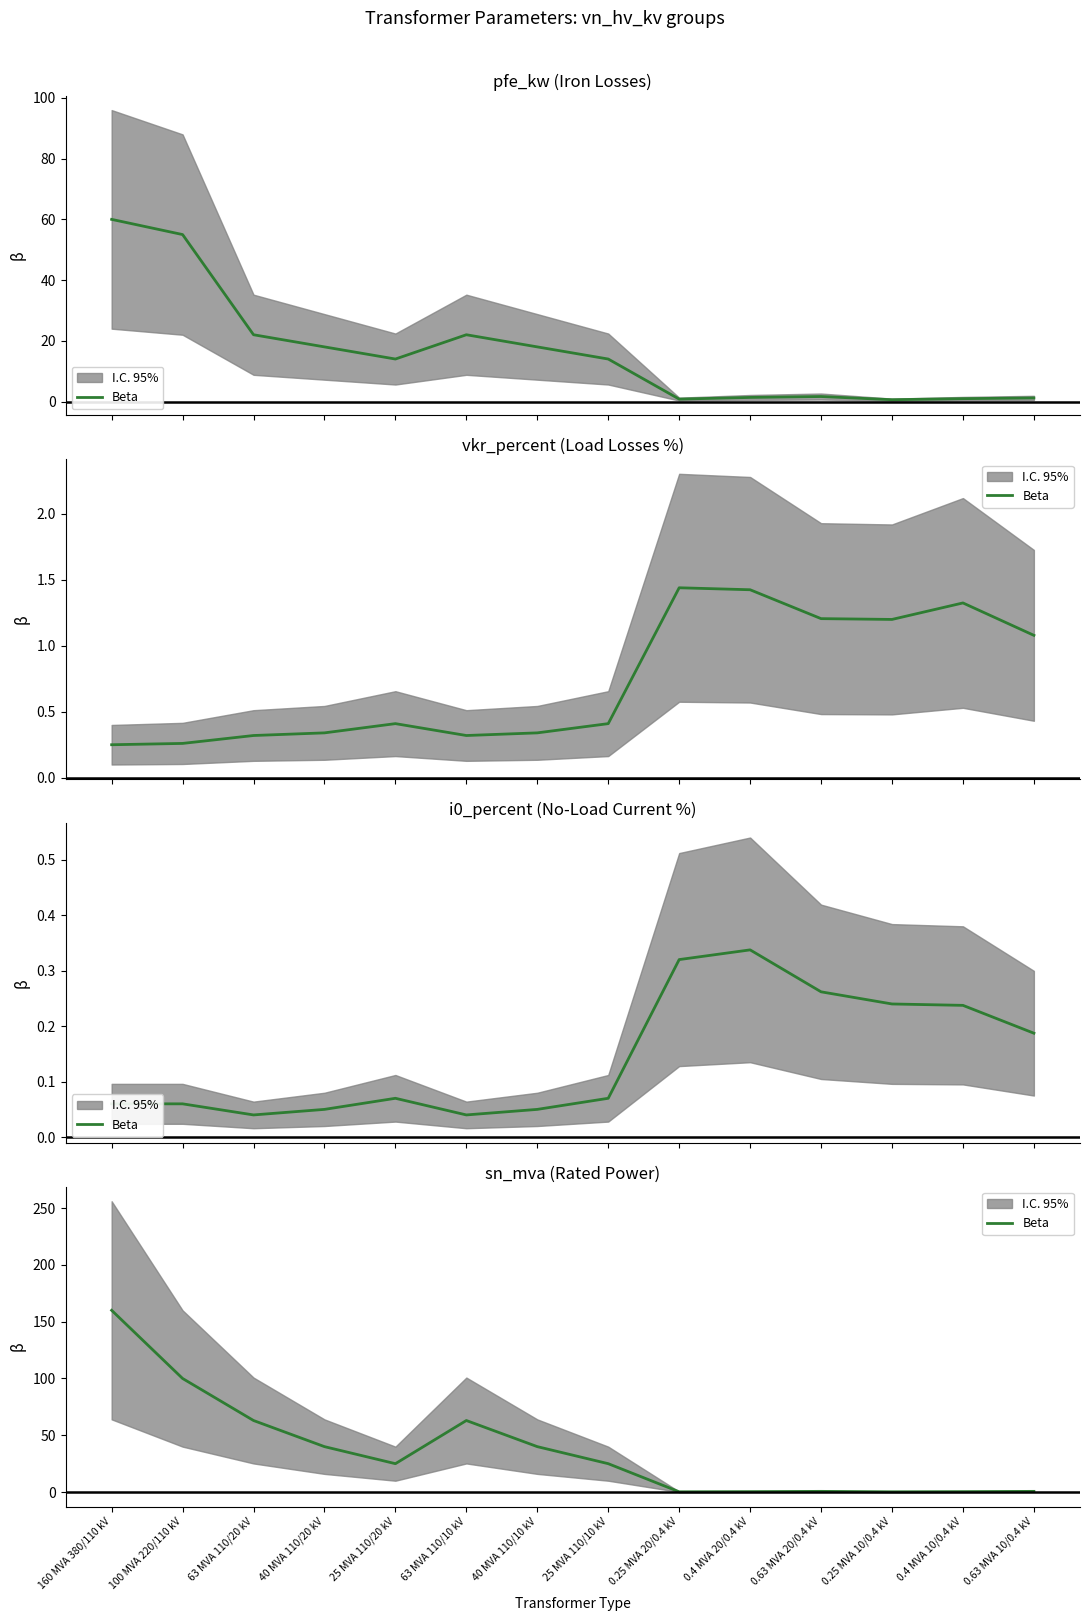

What is the difference between the values at 25 MVA 110/20 kV and 40 MVA 110/10 kV?

15.0